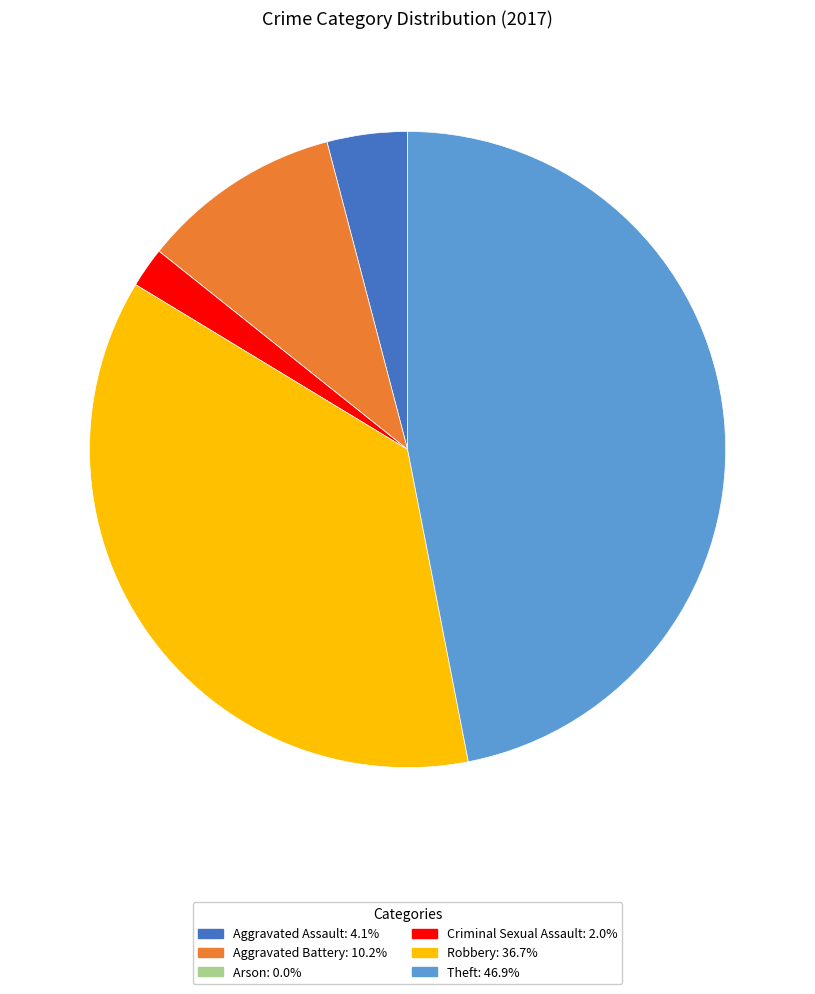

Combined, do Aggravated Battery and Aggravated Assault account for over 50%?

No